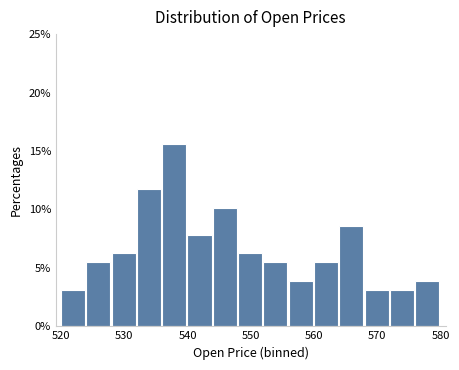

What is the height of the bar covering 544 to 548 on the x-axis? The values are not printed on the chart, so give them approximately, as read against the axis.

10.0